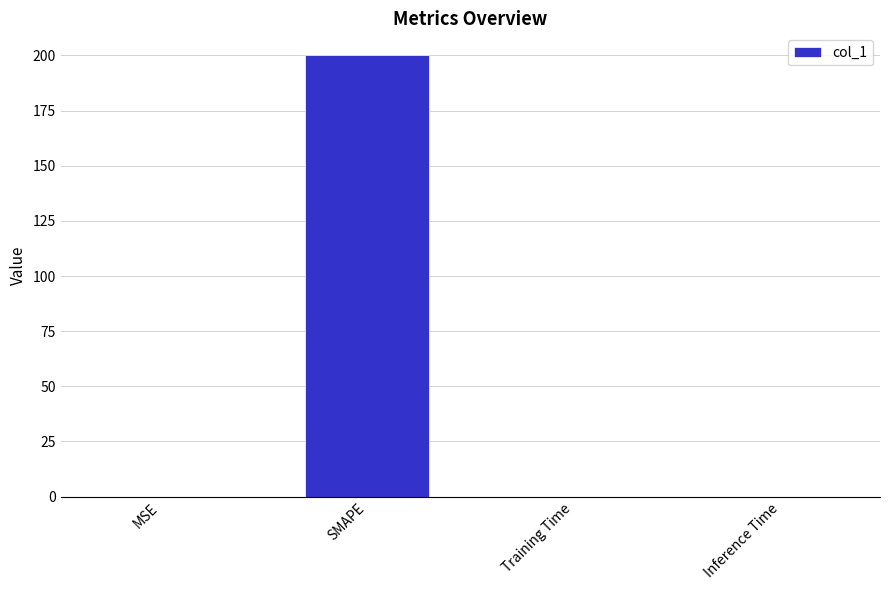

Count the number of data series in this chart.

1